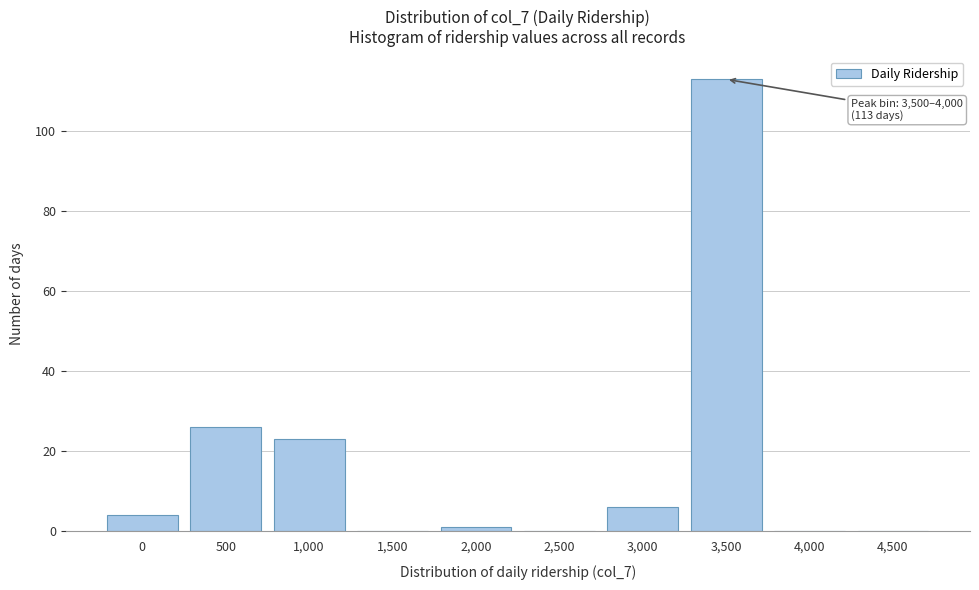

Reading left to right, transcribe all the data shown in this chart.

0=4	500=26	1,000=23	1,500=0	2,000=1	2,500=0	3,000=6	3,500=113	4,000=0	4,500=0